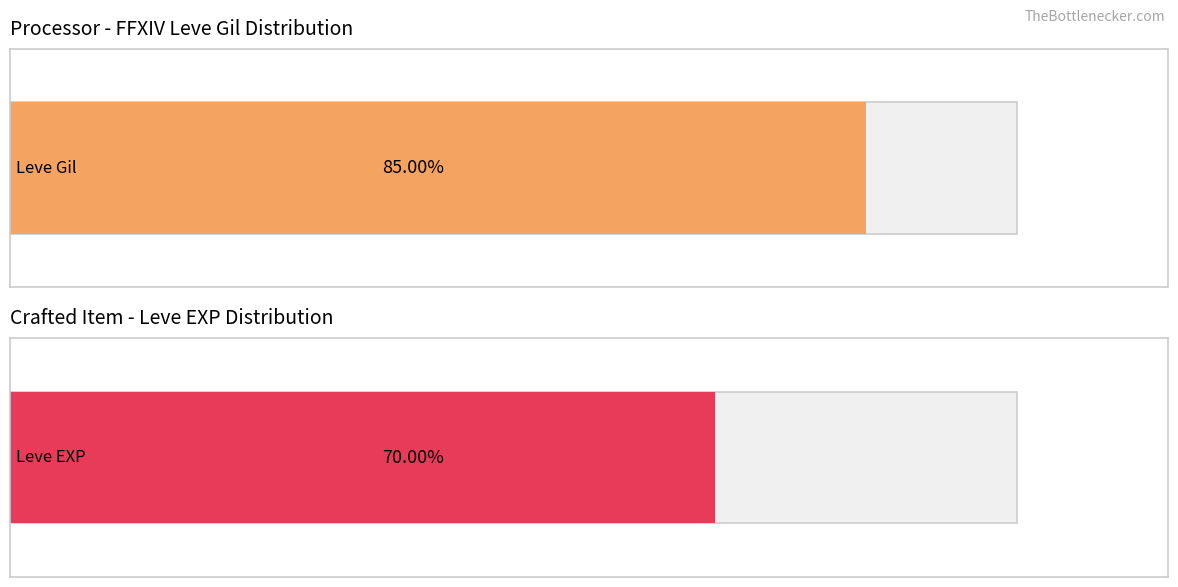

What are all the series names shown in the legend?

Leve Gil, Leve EXP